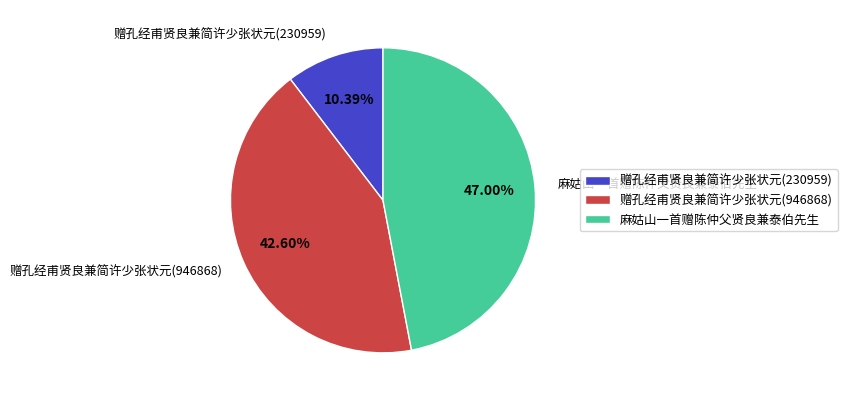

What percentage is the 麻姑山一首赠陈仲父贤良兼泰伯先生 slice, to the nearest percent?

47%